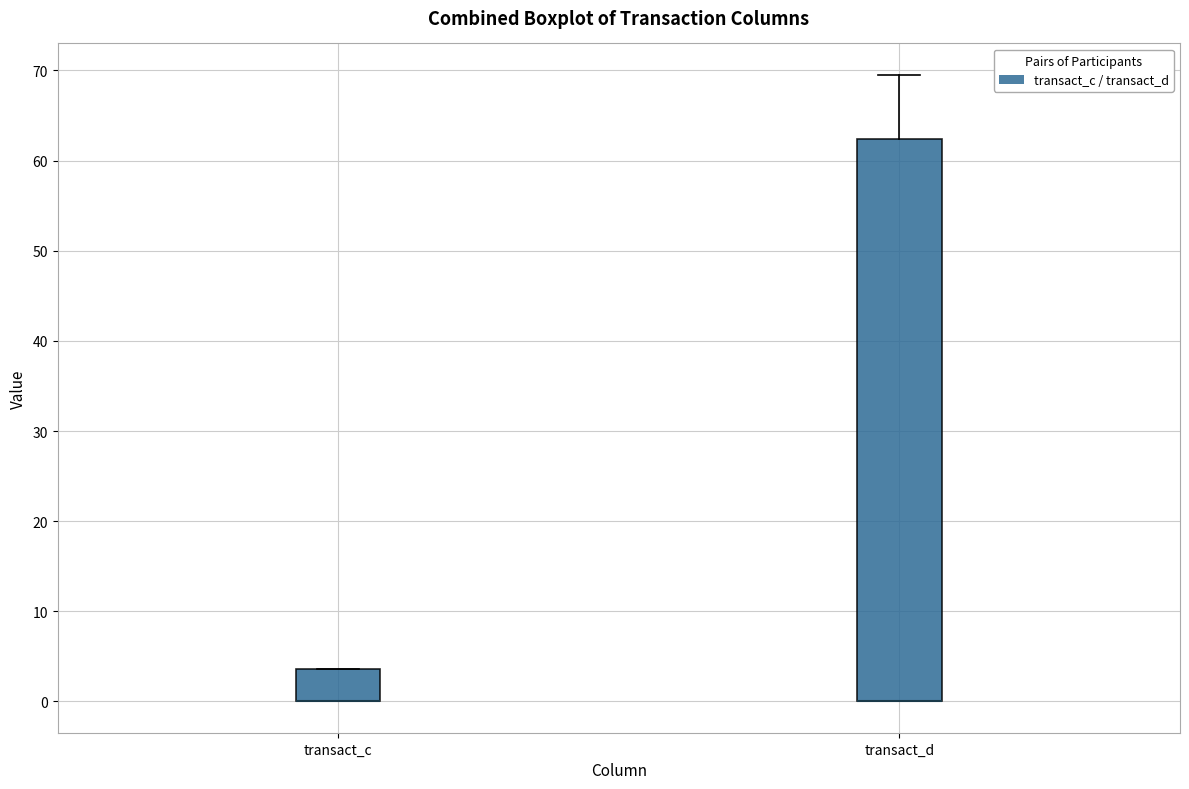

Which box is the tallest, from its lower edge to its upper edge?

transact_d